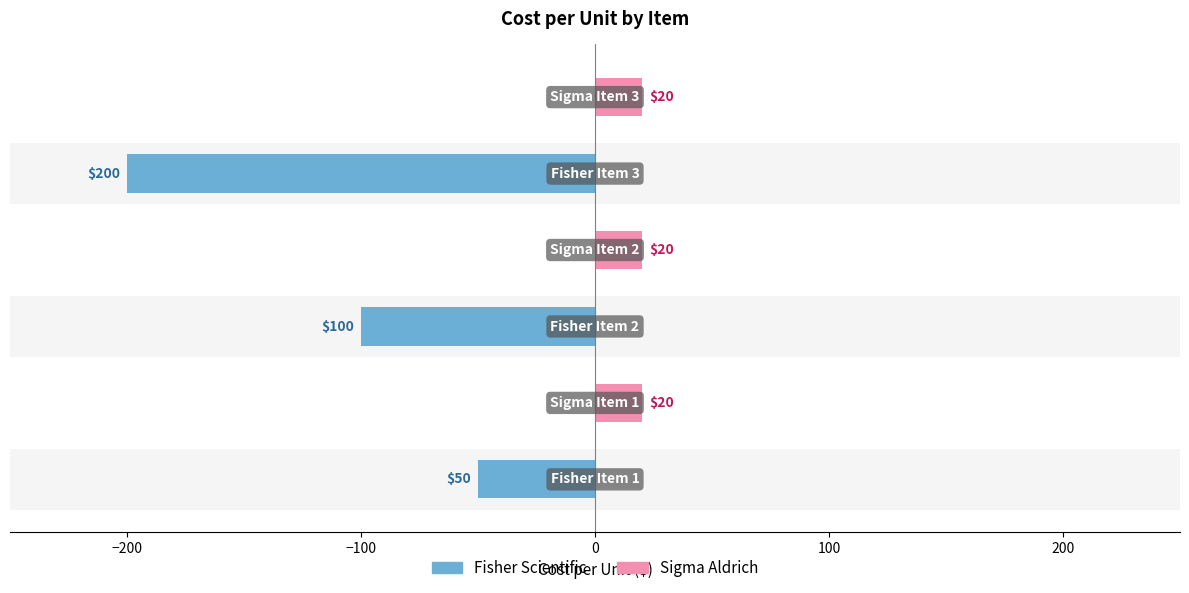

How many values in Fisher Scientific are below zero?

3